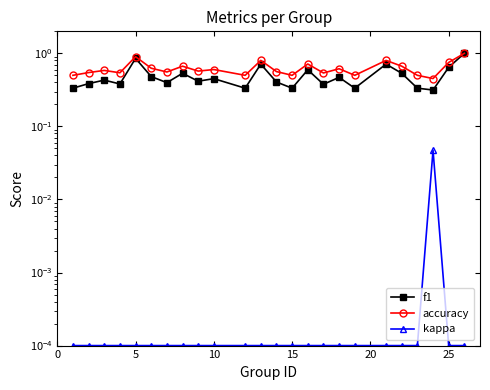

Which series has the largest total across all categories?

accuracy